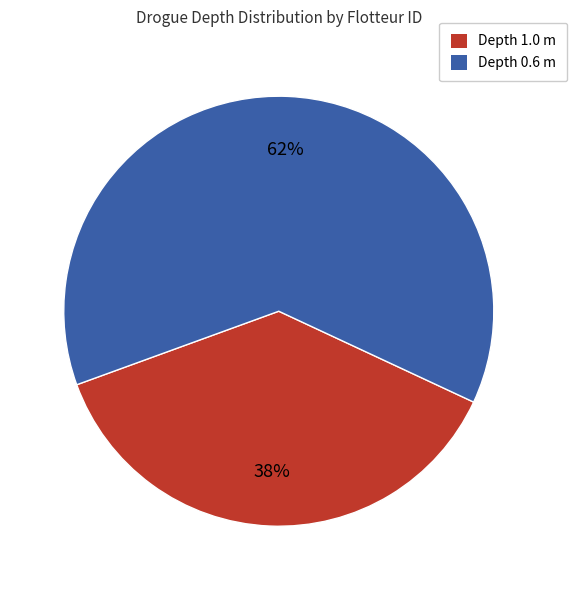

To the nearest percent, what is the average slice percentage?

50%